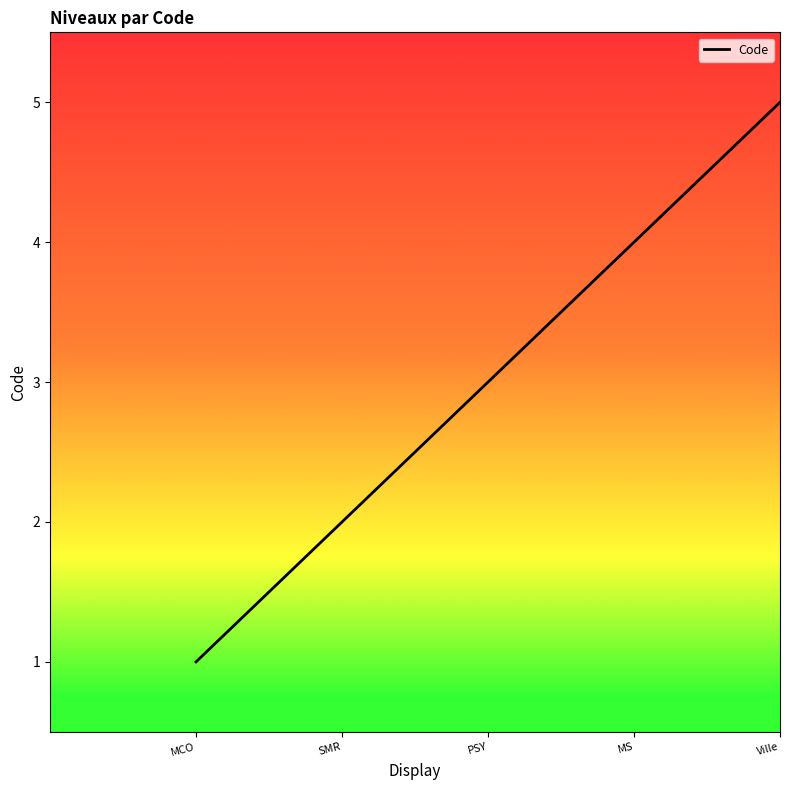

What is the change in value from SMR to Ville?

+3